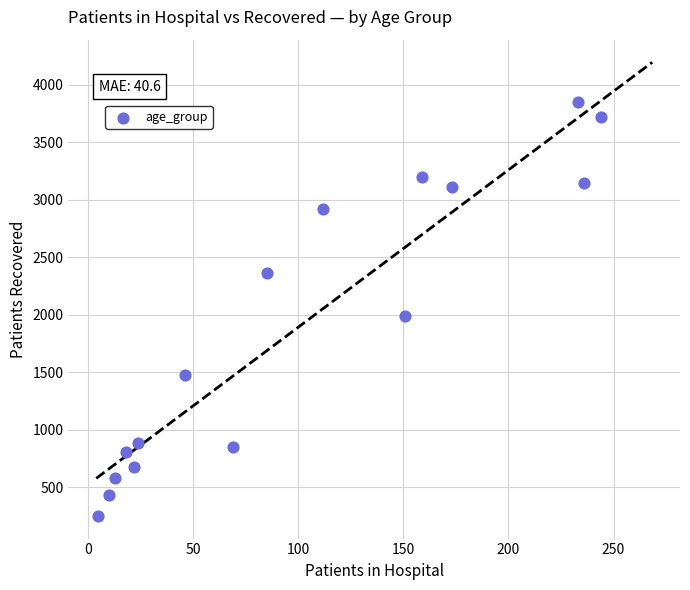

What Y value in the scatter plot is closest to 2049?

1990